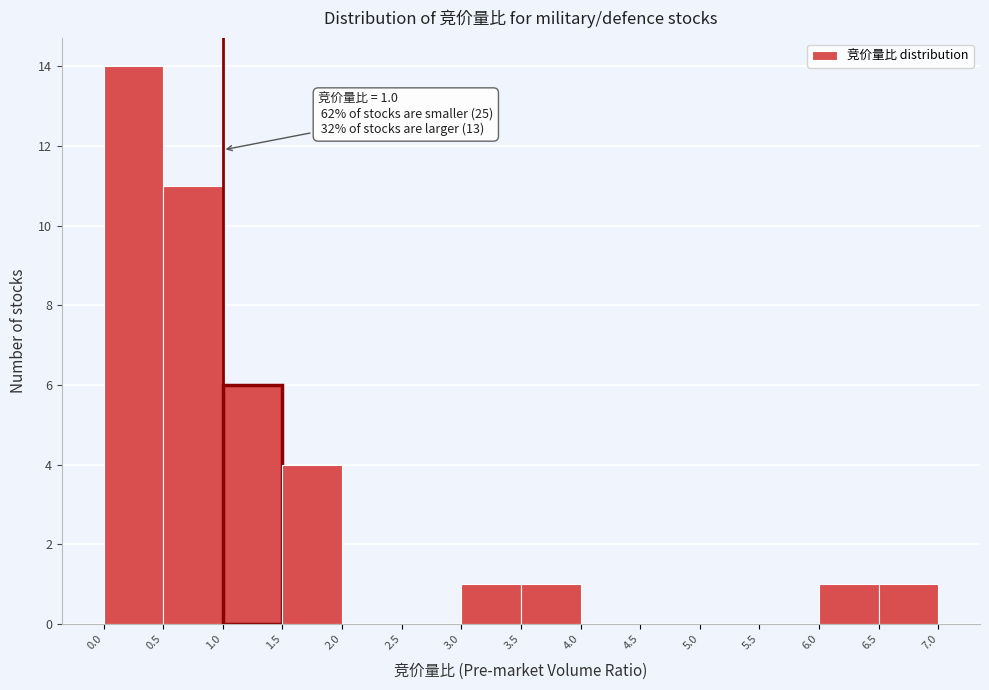

Which range on the x-axis has the tallest bar?

0.0 to 0.5